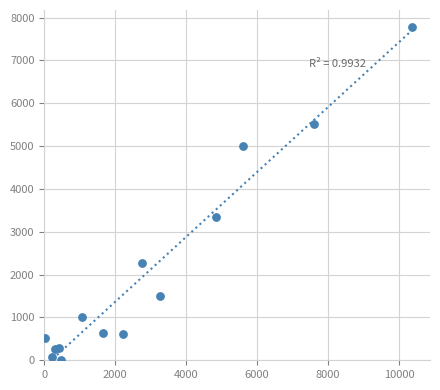

What Y value in the scatter plot is closest to 3892?

3334.3